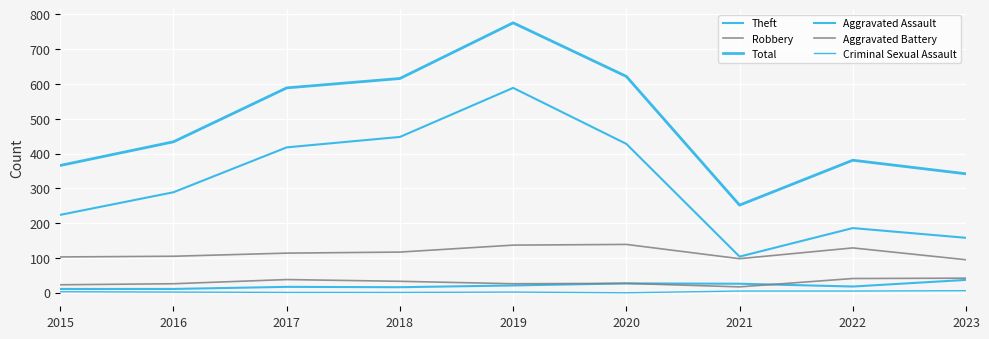

At which label does Aggravated Battery first exceed 27?

2017